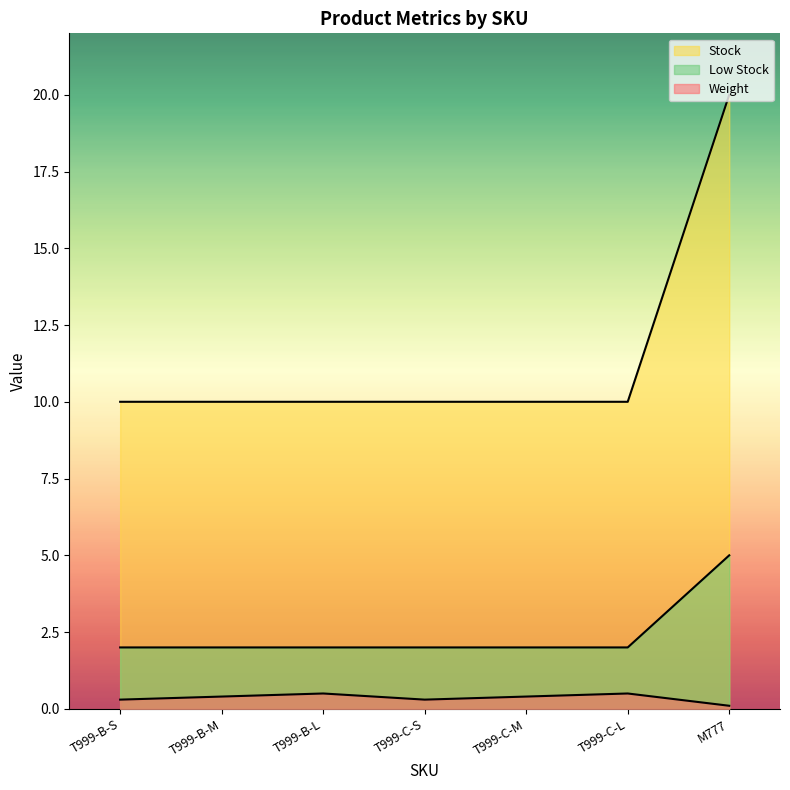

True or false: Stock has a value of 1.1 at T999-B-S.

False